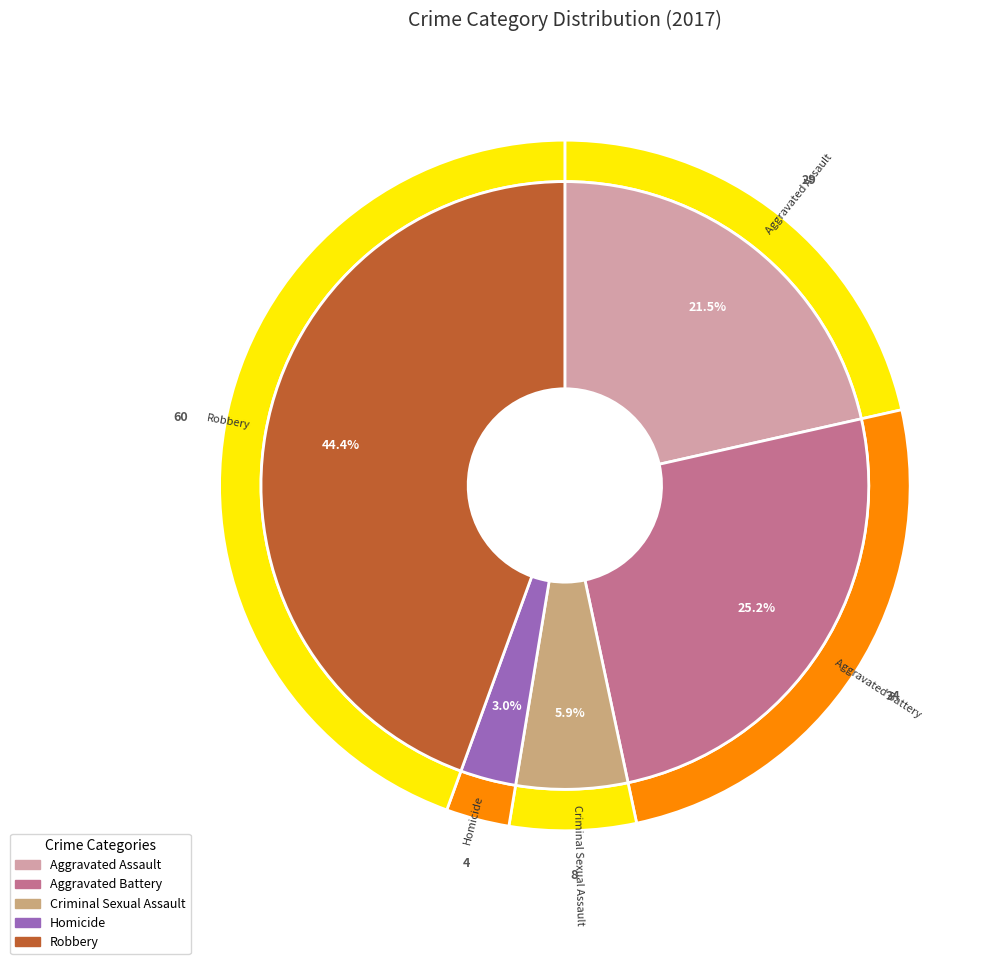

How many slices are in this pie chart?

5